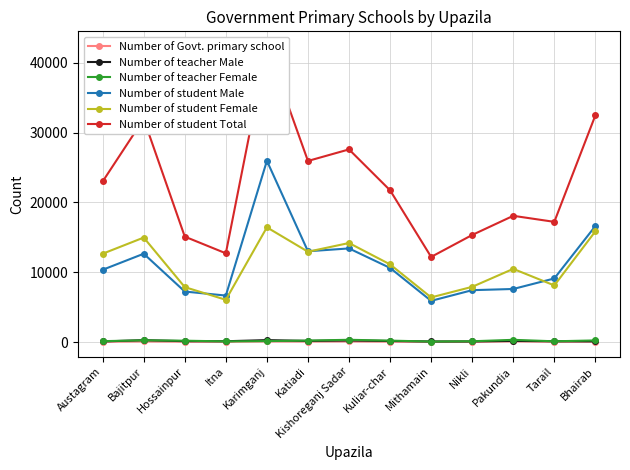

What is the maximum value shown in the chart?

42390